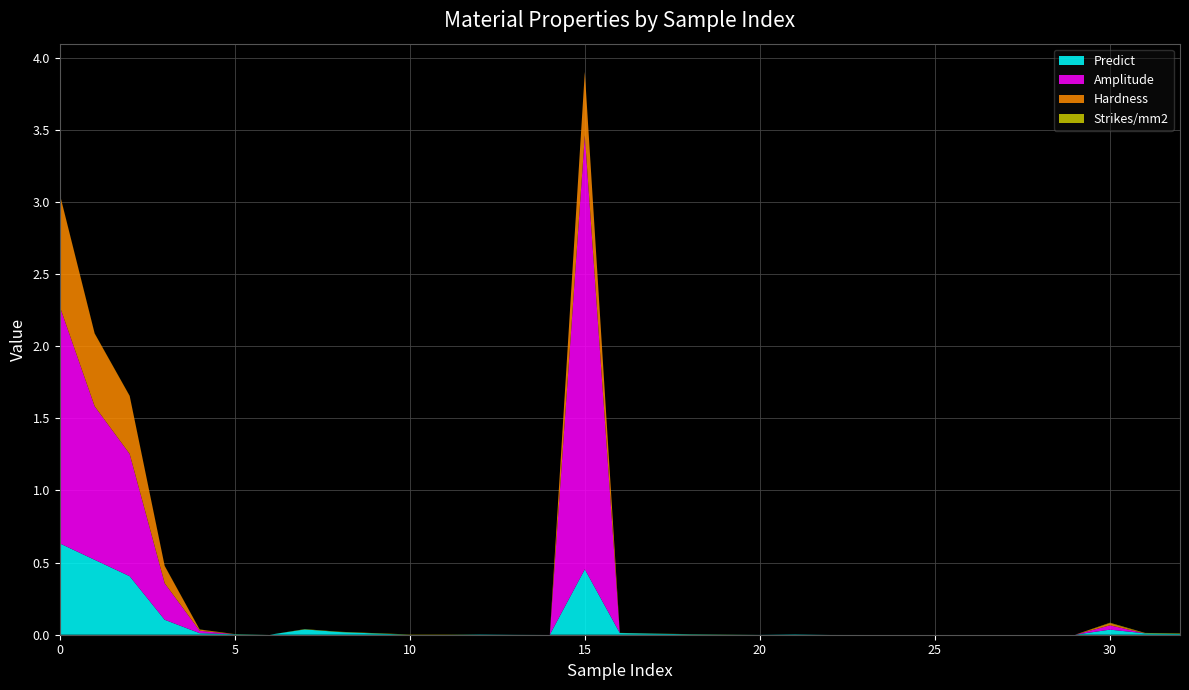

Reading left to right, list all the values displayed in this chart.

Predict: 0.6	0.5	0.4	0.1	0.0	0.0	0.0	0.0	0.0	0.0	0.0	0.0	0.0	0.0	0.0	0.5	0.0	0.0	0.0	0.0	0.0	0.0	0.0	0.0	0.0	0.0	0.0	0.0	0.0	0.0	0.0	0.0	0.0
Amplitude: 1.6	1.1	0.8	0.3	0.0	0.0	0.0	0.0	0.0	0.0	0.0	0.0	0.0	0.0	0.0	3.0	0.0	0.0	0.0	0.0	0.0	0.0	0.0	0.0	0.0	0.0	0.0	0.0	0.0	0.0	0.0	0.0	0.0
Hardness: 0.8	0.5	0.4	0.1	0.0	0.0	0.0	0.0	0.0	0.0	0.0	0.0	0.0	0.0	0.0	0.4	0.0	0.0	0.0	0.0	0.0	0.0	0.0	0.0	0.0	0.0	0.0	0.0	0.0	0.0	0.0	0.0	0.0
Strikes/mm2: 0.0	0.0	0.0	0.0	0.0	0.0	0.0	0.0	0.0	0.0	0.0	0.0	0.0	0.0	0.0	0.0	0.0	0.0	0.0	0.0	0.0	0.0	0.0	0.0	0.0	0.0	0.0	0.0	0.0	0.0	0.0	0.0	0.0